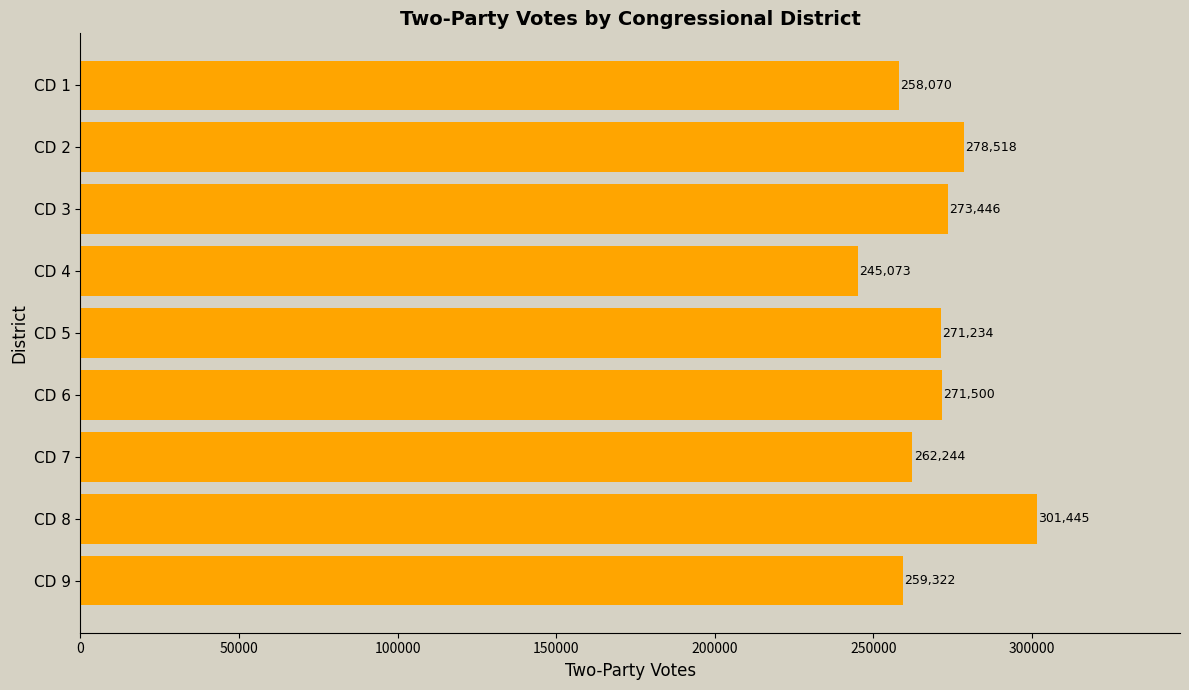

The chart shows a value of 68742 at CD 6. True or false?

False